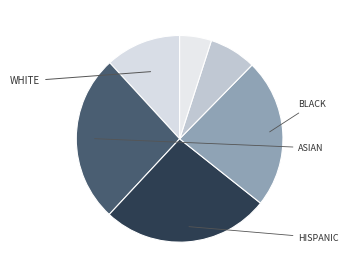

Count the number of slices in the pie.

6